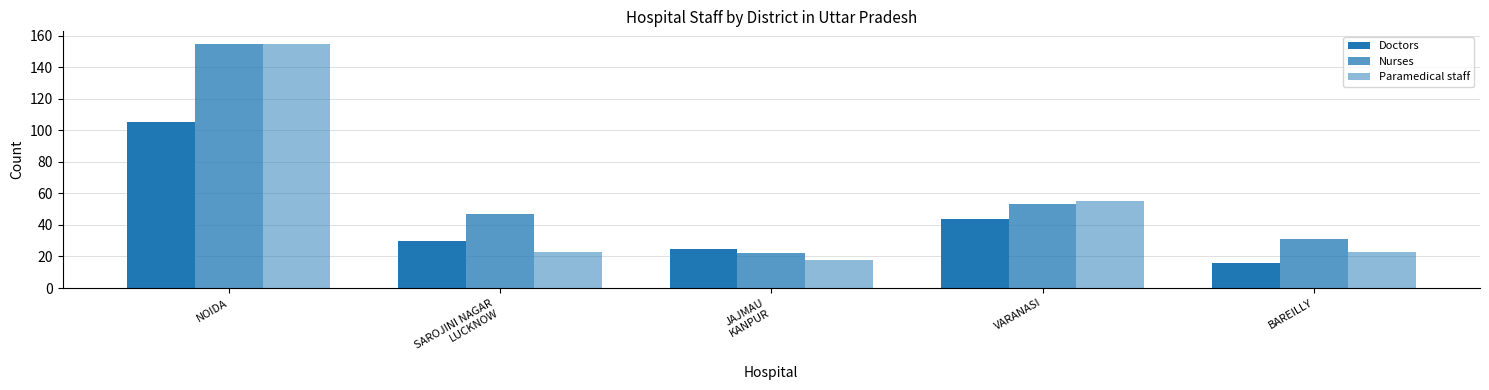

How many values in the Nurses series are below 47?

2